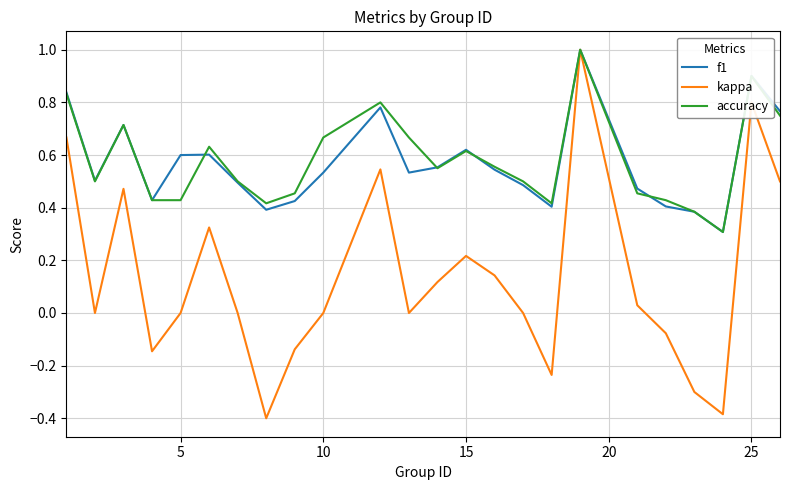

What is the minimum value for kappa?

-0.4